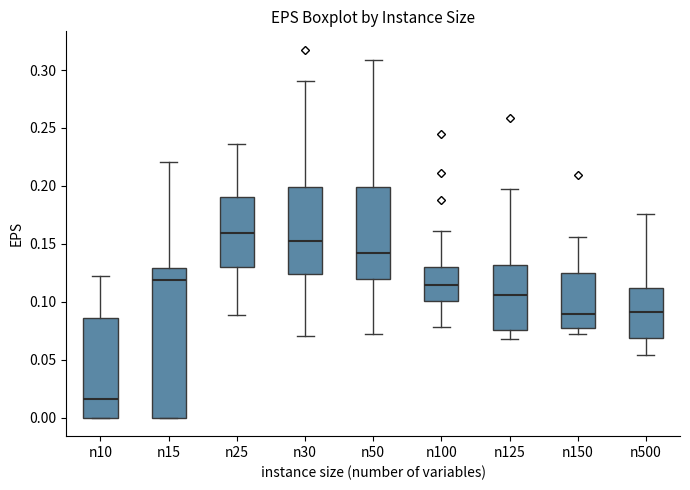

Reading left to right, read every box against the y-axis: the position of its median line, the range the box covers, and the ends of its whiskers. The values are not printed on the chart, so give them approximately, as read against the axis.

n10: median 0.015, box 0.000 to 0.085, whiskers 0.000 to 0.120
n15: median 0.120, box 0.000 to 0.130, whiskers 0.000 to 0.220
n25: median 0.160, box 0.130 to 0.190, whiskers 0.090 to 0.235
n30: median 0.150, box 0.125 to 0.200, whiskers 0.070 to 0.290
n50: median 0.140, box 0.120 to 0.200, whiskers 0.070 to 0.310
n100: median 0.115, box 0.100 to 0.130, whiskers 0.080 to 0.160
n125: median 0.105, box 0.075 to 0.130, whiskers 0.070 to 0.200
n150: median 0.090, box 0.075 to 0.125, whiskers 0.070 to 0.155
n500: median 0.090, box 0.070 to 0.110, whiskers 0.055 to 0.175